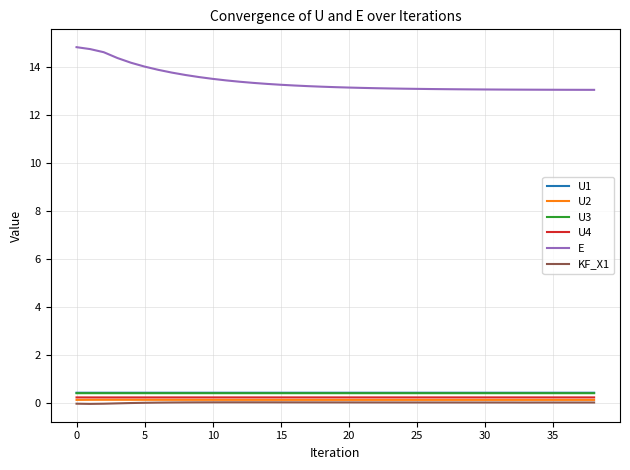

Which series has the widest spread of values?

E